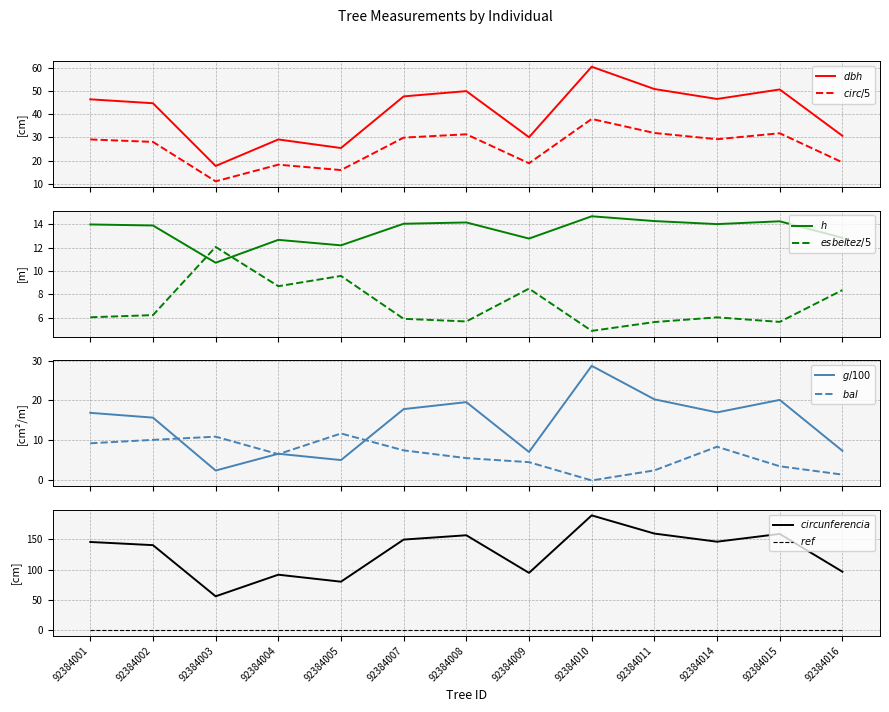

Between which two adjacent categories do esbeltez and circunferencia_normal first intersect?

92384002 and 92384003